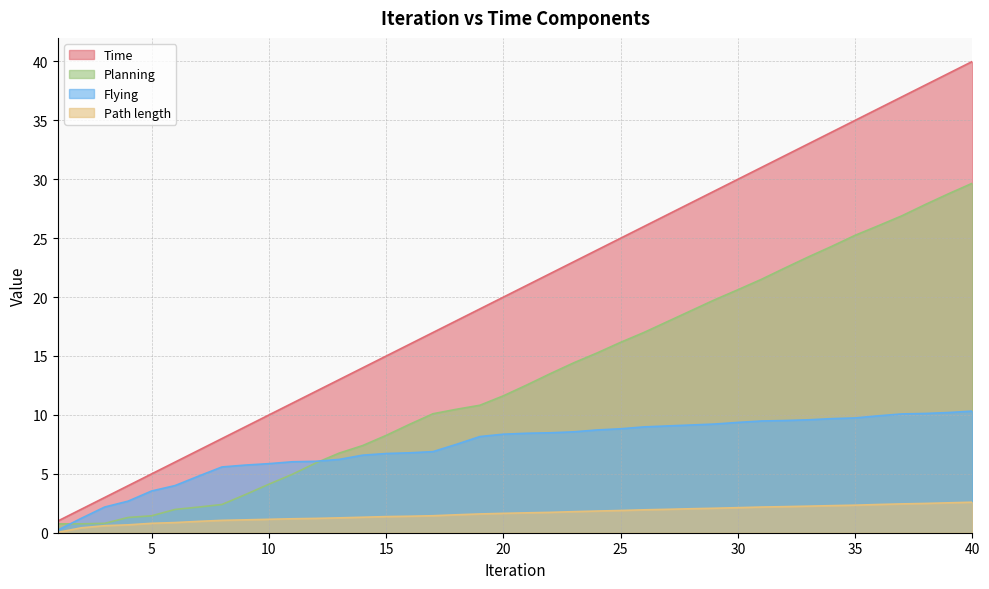

At which category is the sum across all series the highest?

40